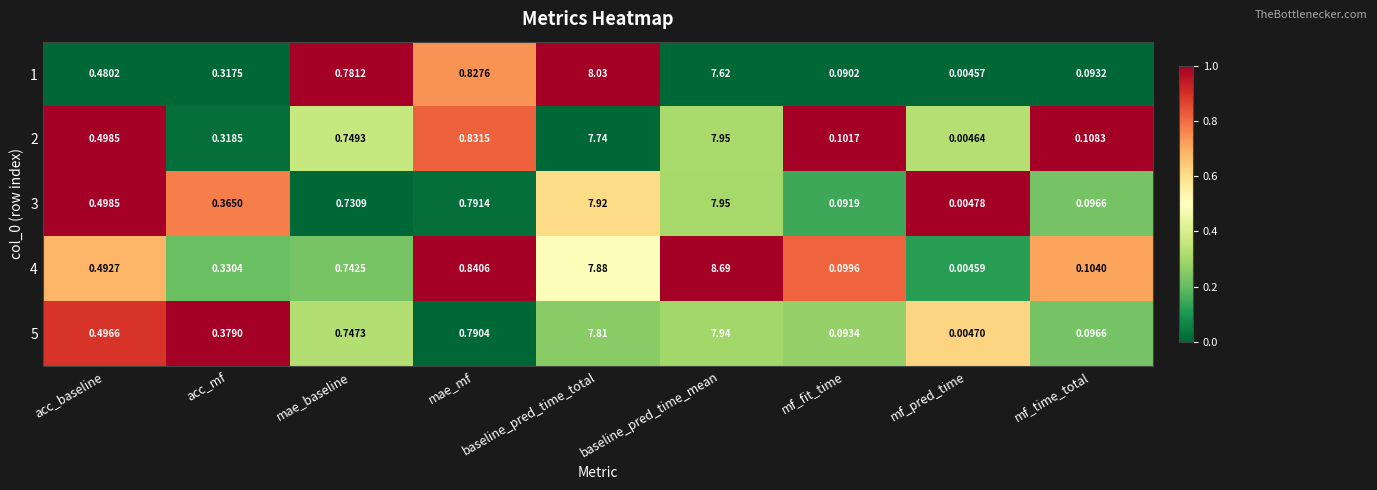

Which series changed the most between mae_baseline and baseline_pred_time_total?

1